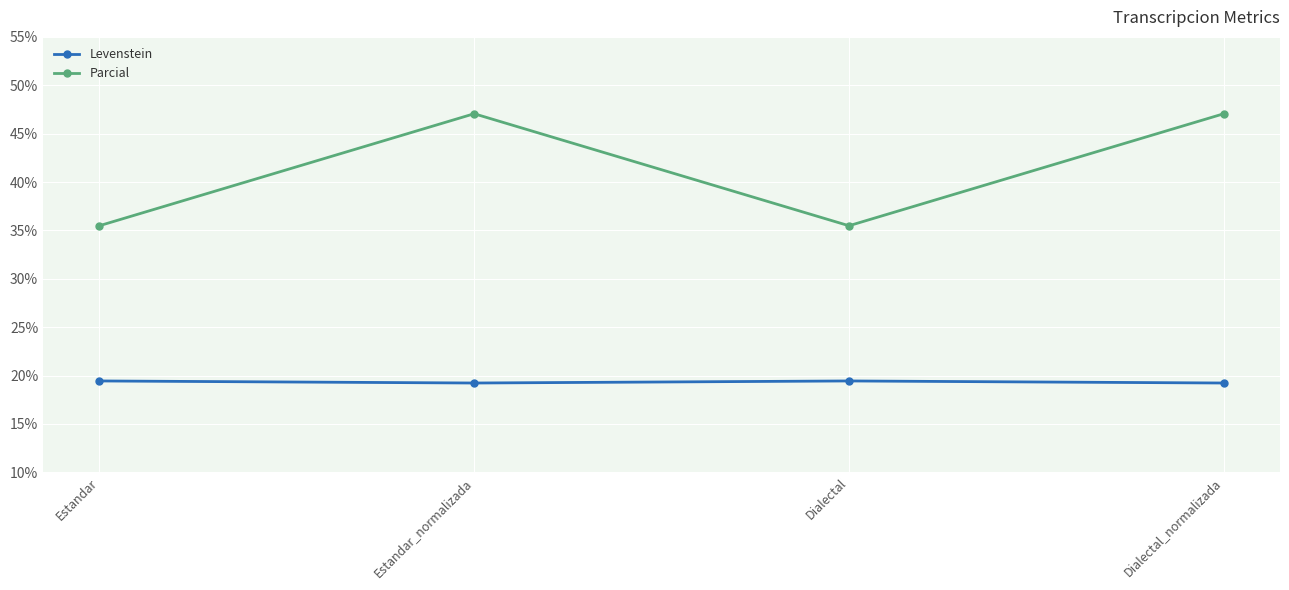

How many categories are shown in the chart?

4